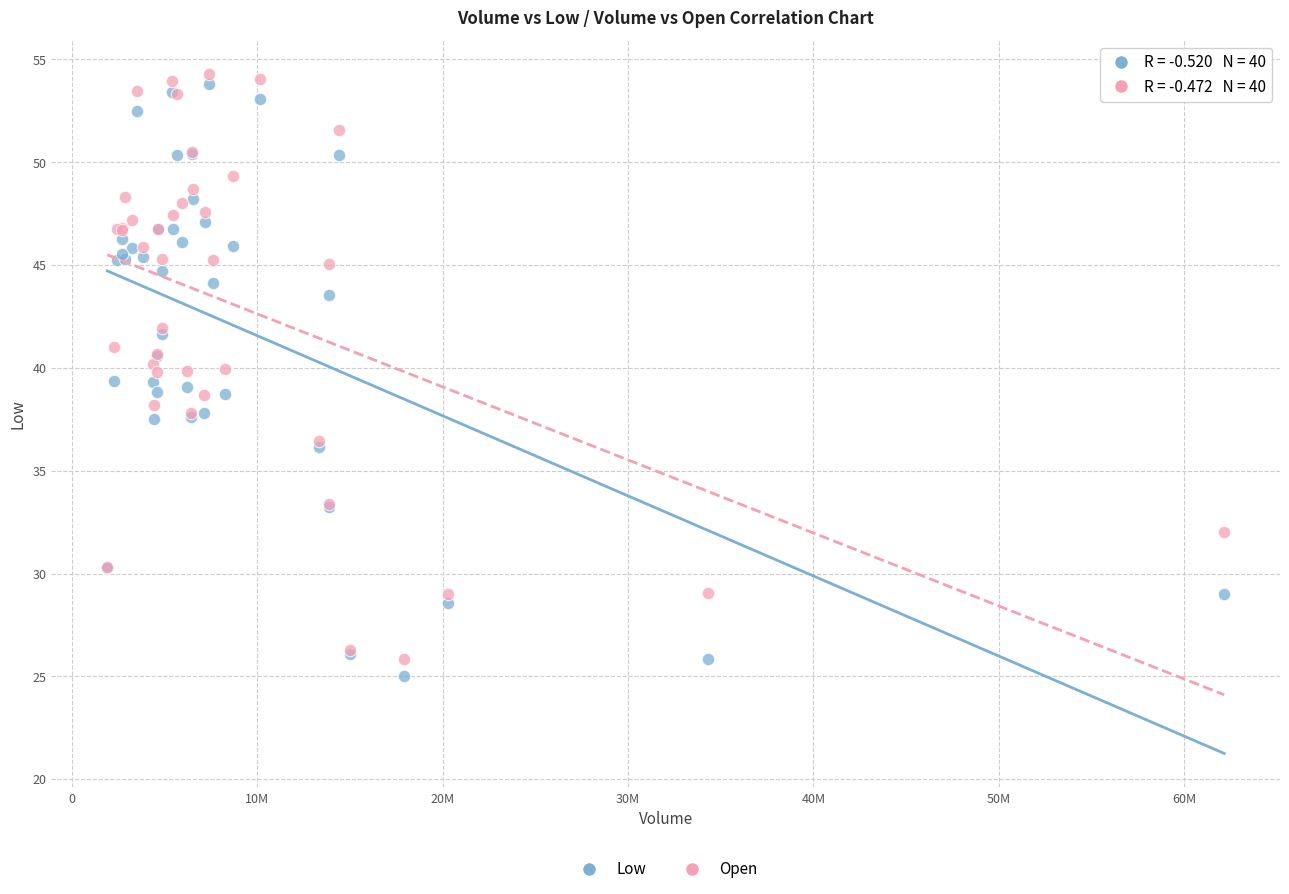

What is the X range (max minus min) for the scatter plot?

60255800.0